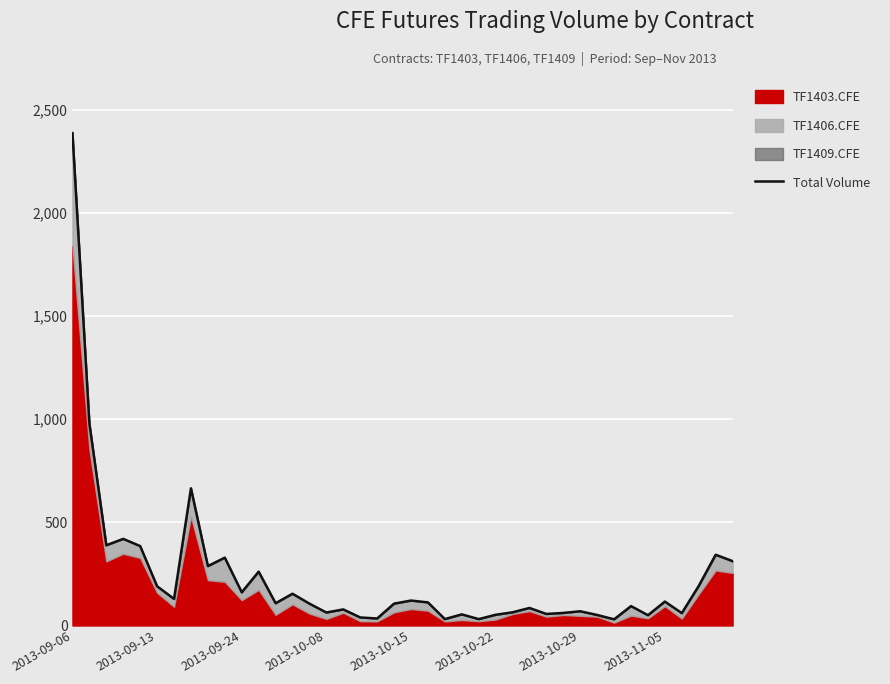

Reading left to right, transcribe all the data shown in this chart.

2387	979	389	420	385	190	129	665	288	329	161	261	108	154	106	63	78	39	34	106	121	112	31	54	31	52	64	85	56	61	69	51	30	94	50	116	60	192	343	312